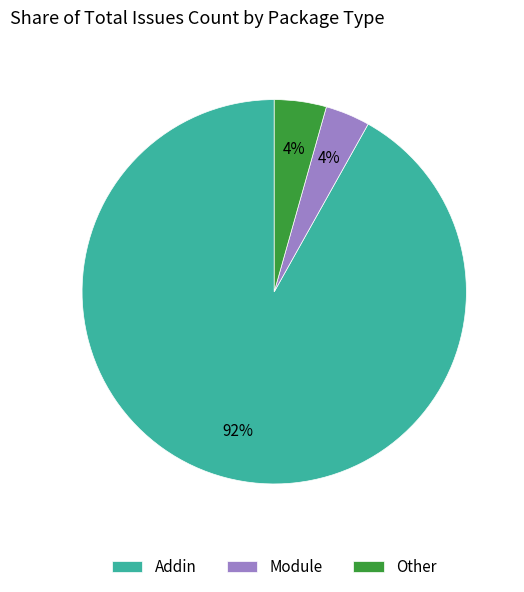

Which has a higher value, Addin or Module?

Addin